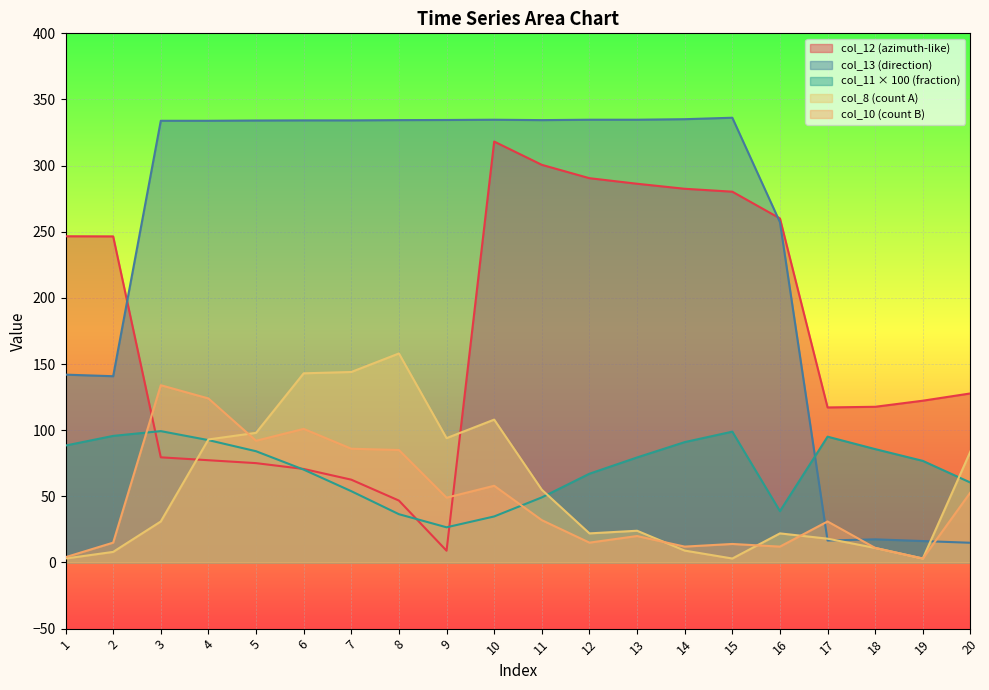

What is the spread (max minus min) of values at 12?

319.7